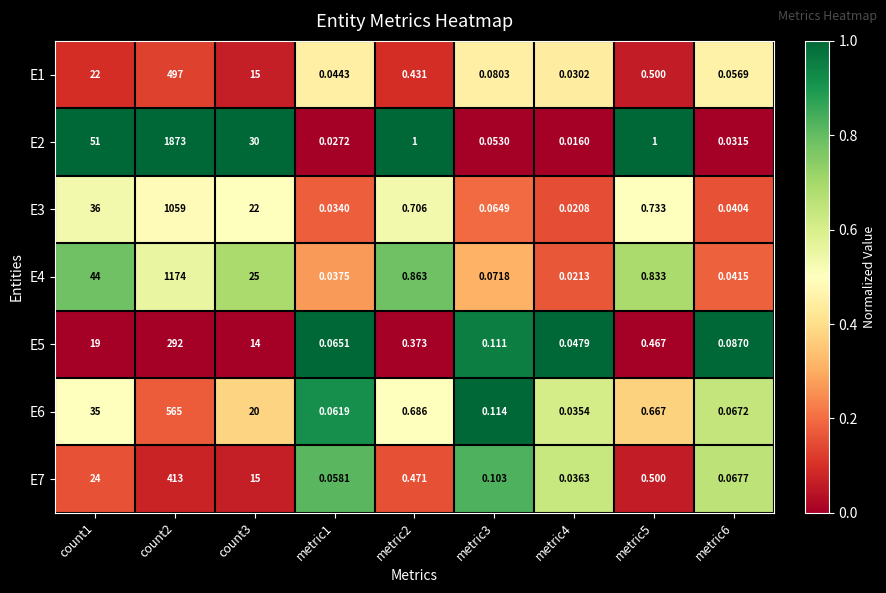

Is the value of E4 at count2 greater than the value of E3 at metric4?

Yes